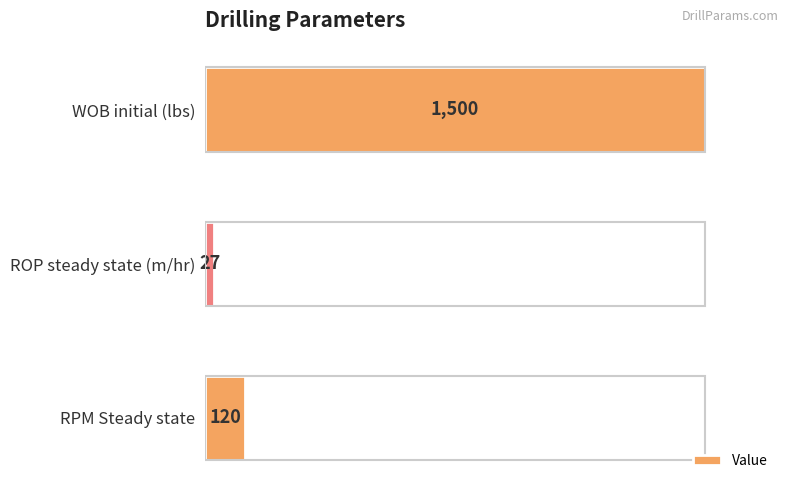

Reading top to bottom, what are all the values shown in this chart?

1500	27	120